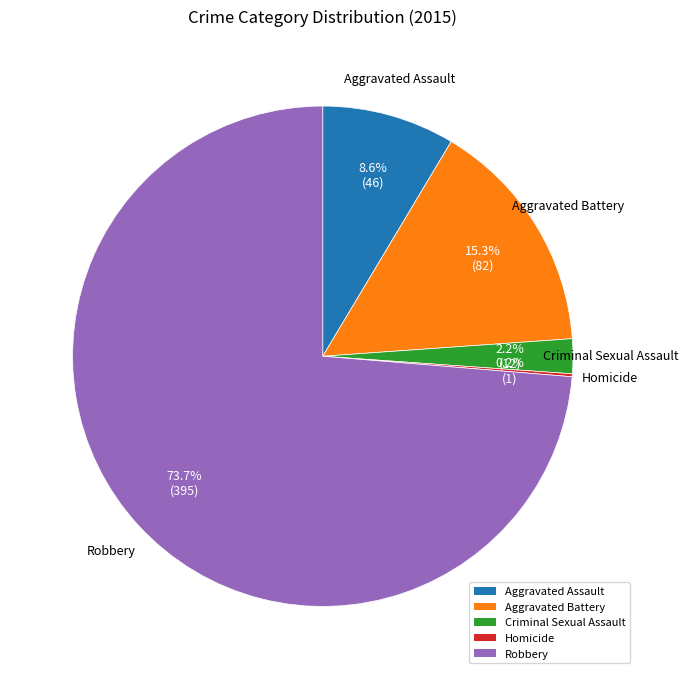

Between Robbery and Aggravated Assault, which is larger?

Robbery